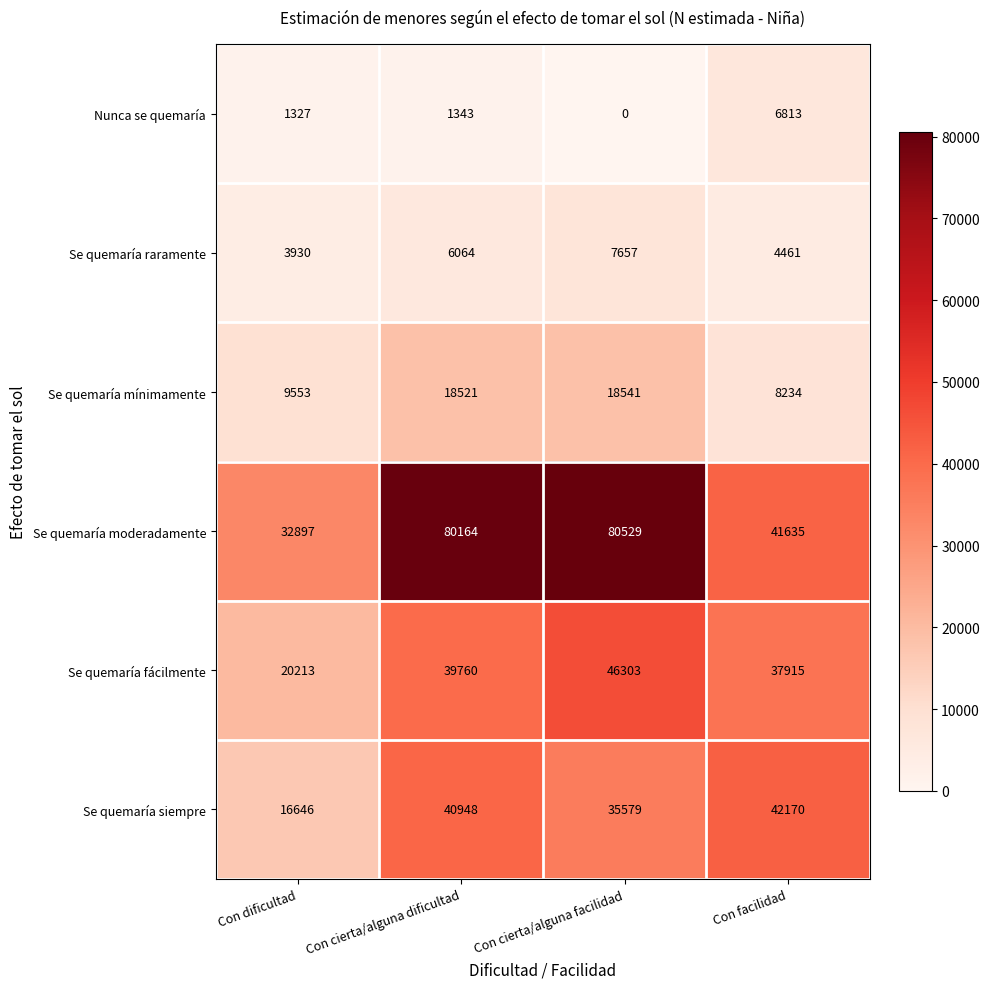

The value of Nunca se quemaría at Con dificultad is 353. True or false?

False